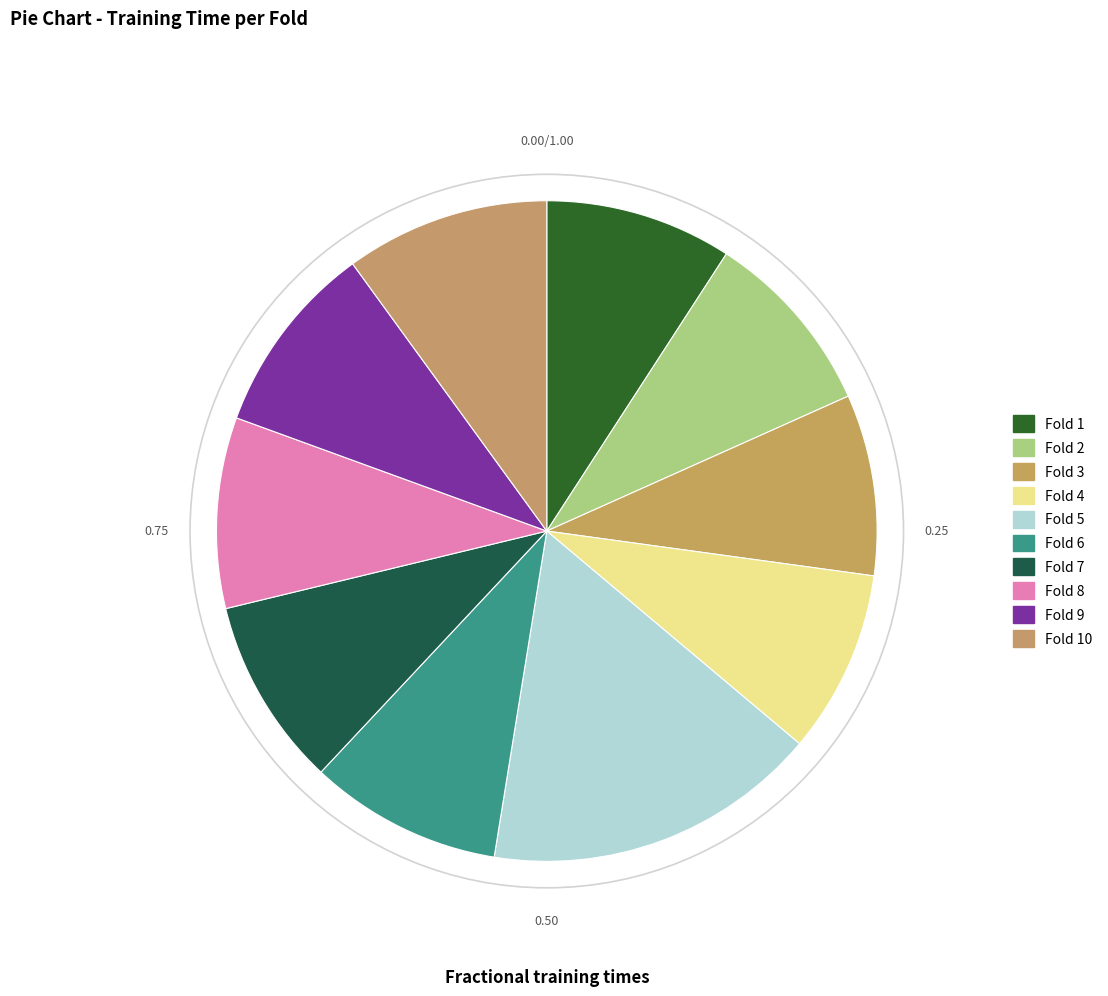

Count the number of slices in the pie.

10